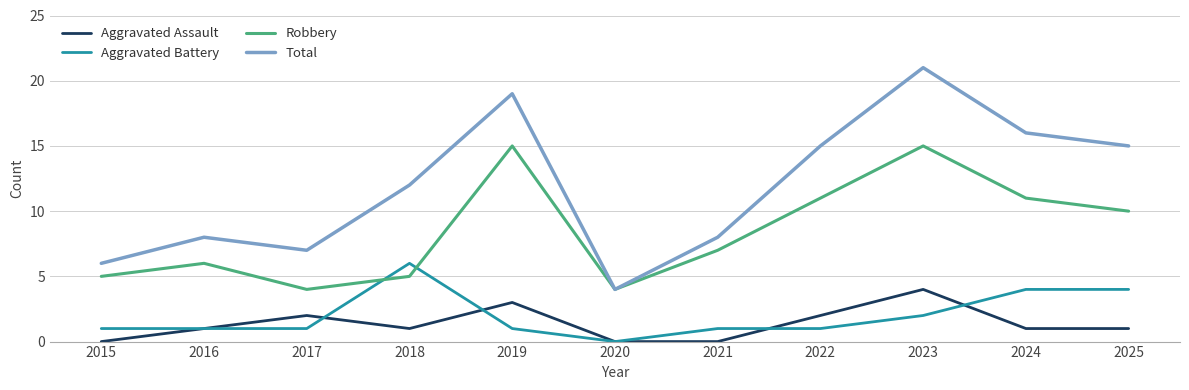

What are all the series names shown in the legend?

Aggravated Assault, Aggravated Battery, Robbery, Total